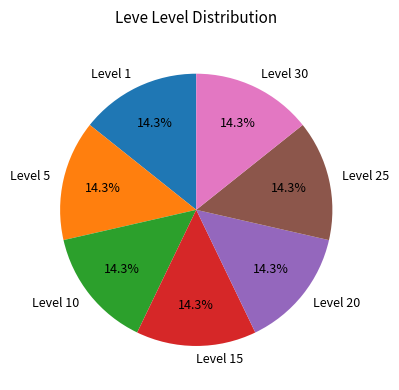

What is the ratio of the value at Level 1 to the value at Level 5?

1.0